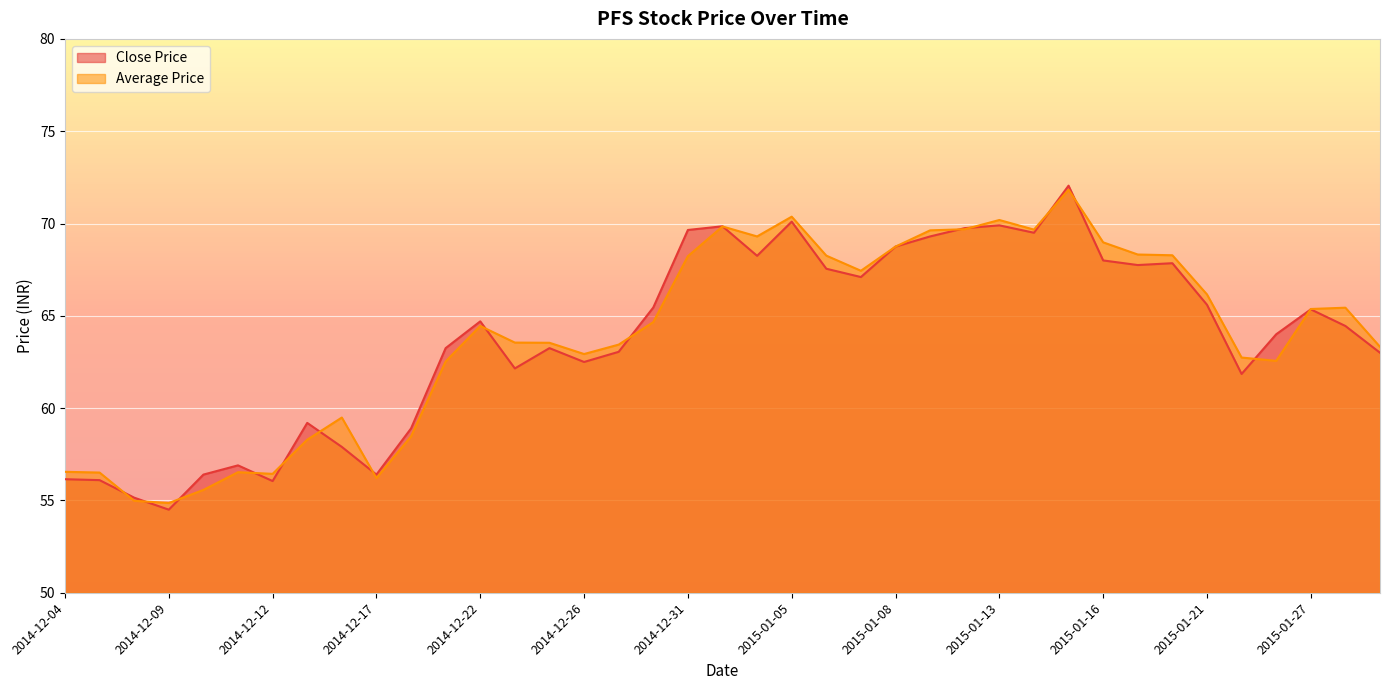

What are all the series names shown in the legend?

Close Price, Average Price